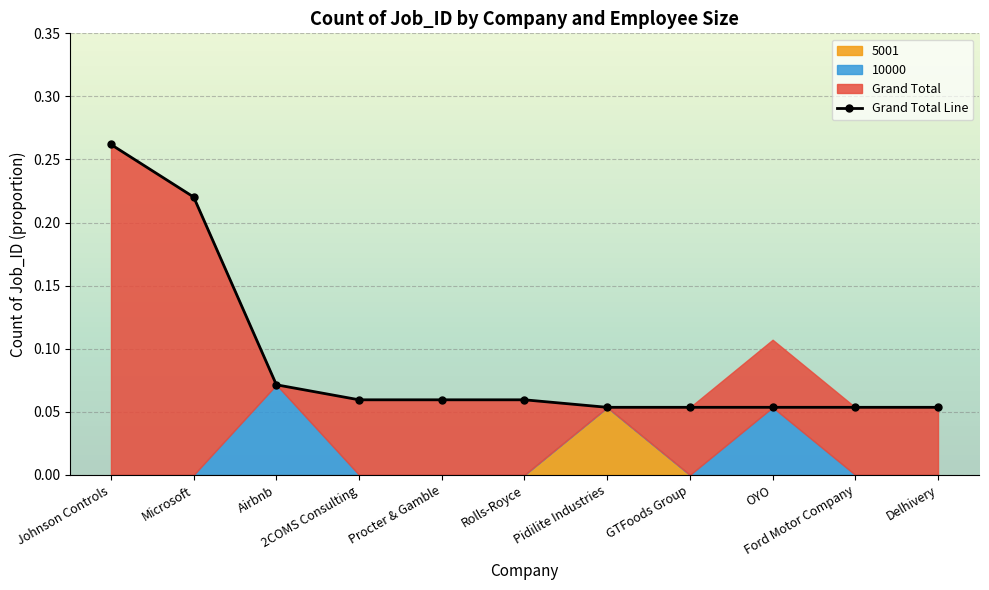

List the labels in order of value, largest first.

Johnson Controls, Microsoft, Airbnb, 2COMS Consulting, Procter & Gamble, Rolls-Royce, Pidilite Industries, GTFoods Group, OYO, Ford Motor Company, Delhivery